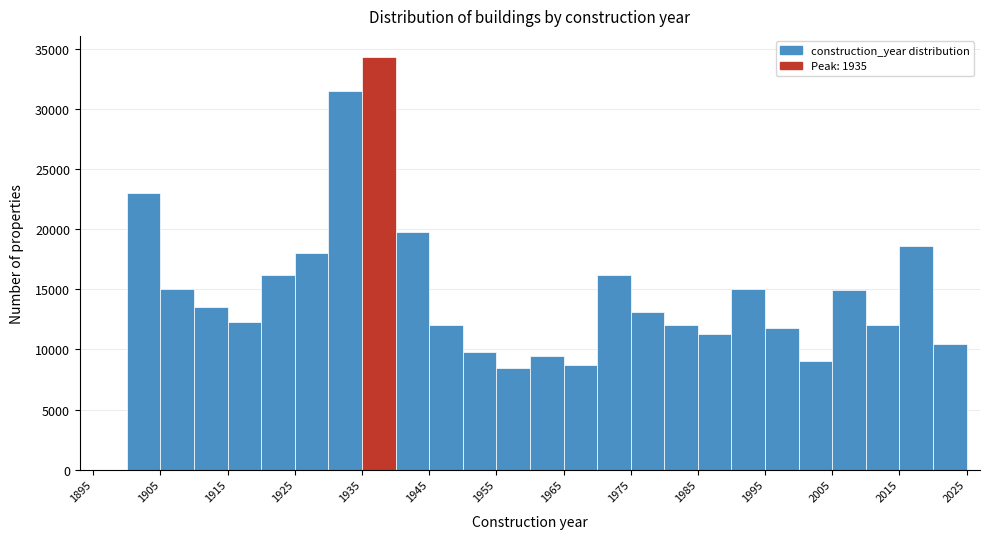

Reading left to right, list every bar in this chart as the range it spans on the x-axis followed by its height. The values are not printed on the chart, so give them approximately, as read against the axis.

1895 to 1900: 0
1900 to 1905: 23000
1905 to 1910: 15000
1910 to 1915: 13500
1915 to 1920: 12500
1920 to 1925: 16000
1925 to 1930: 18000
1930 to 1935: 31500
1935 to 1940: 34500
1940 to 1945: 20000
1945 to 1950: 12000
1950 to 1955: 10000
1955 to 1960: 8500
1960 to 1965: 9500
1965 to 1970: 8500
1970 to 1975: 16000
1975 to 1980: 13000
1980 to 1985: 12000
1985 to 1990: 11500
1990 to 1995: 15000
1995 to 2000: 12000
2000 to 2005: 9000
2005 to 2010: 15000
2010 to 2015: 12000
2015 to 2020: 18500
2020 to 2025: 10500